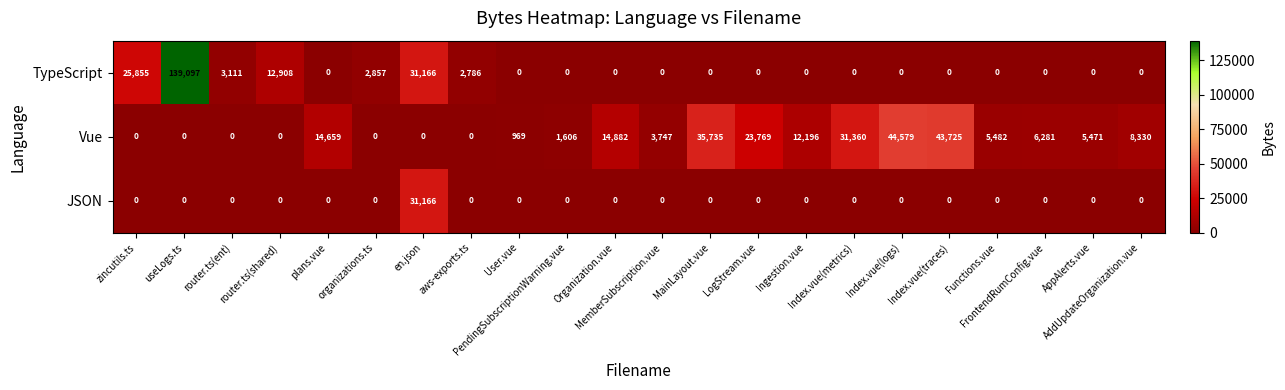

What is the sum of all Vue values?

252791